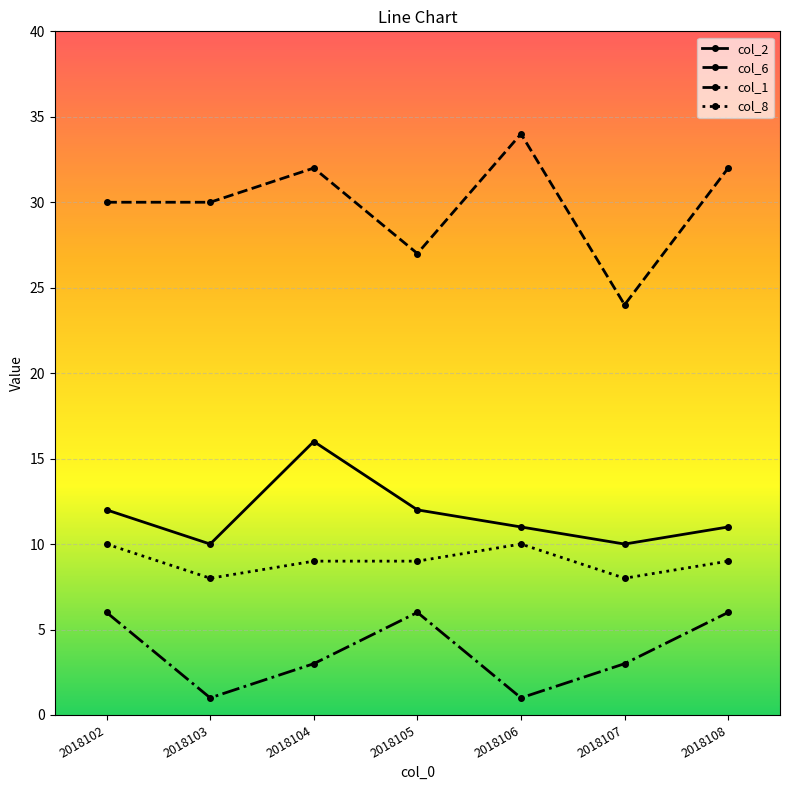

True or false: col_8 and col_2 cross at least once.

False